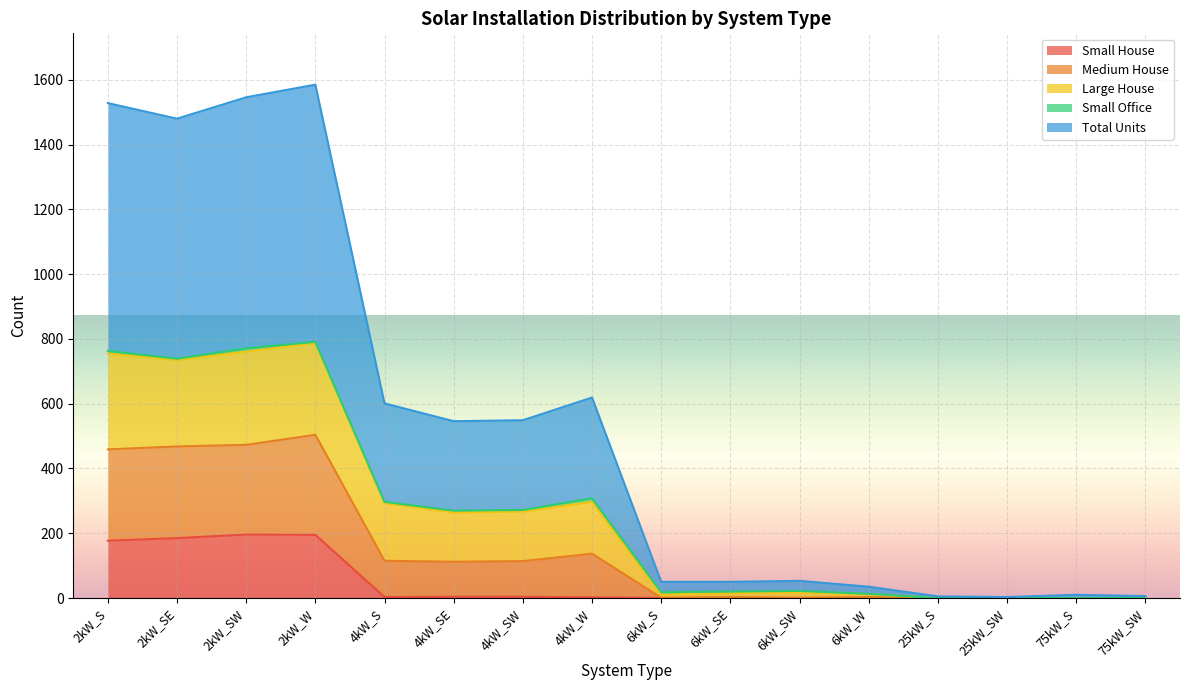

At how many categories does at least one series exceed 1200?

4